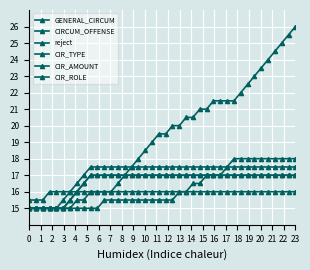

What is the difference between the second highest and minimum values in the CIR_ROLE series?

1.0